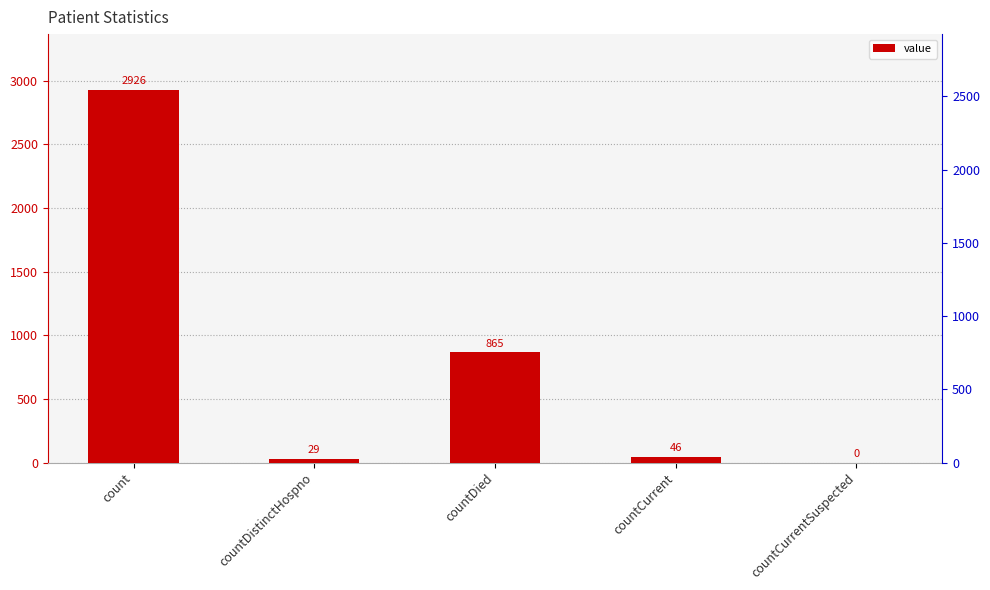

Between countDistinctHospno and countCurrent, which is larger?

countCurrent